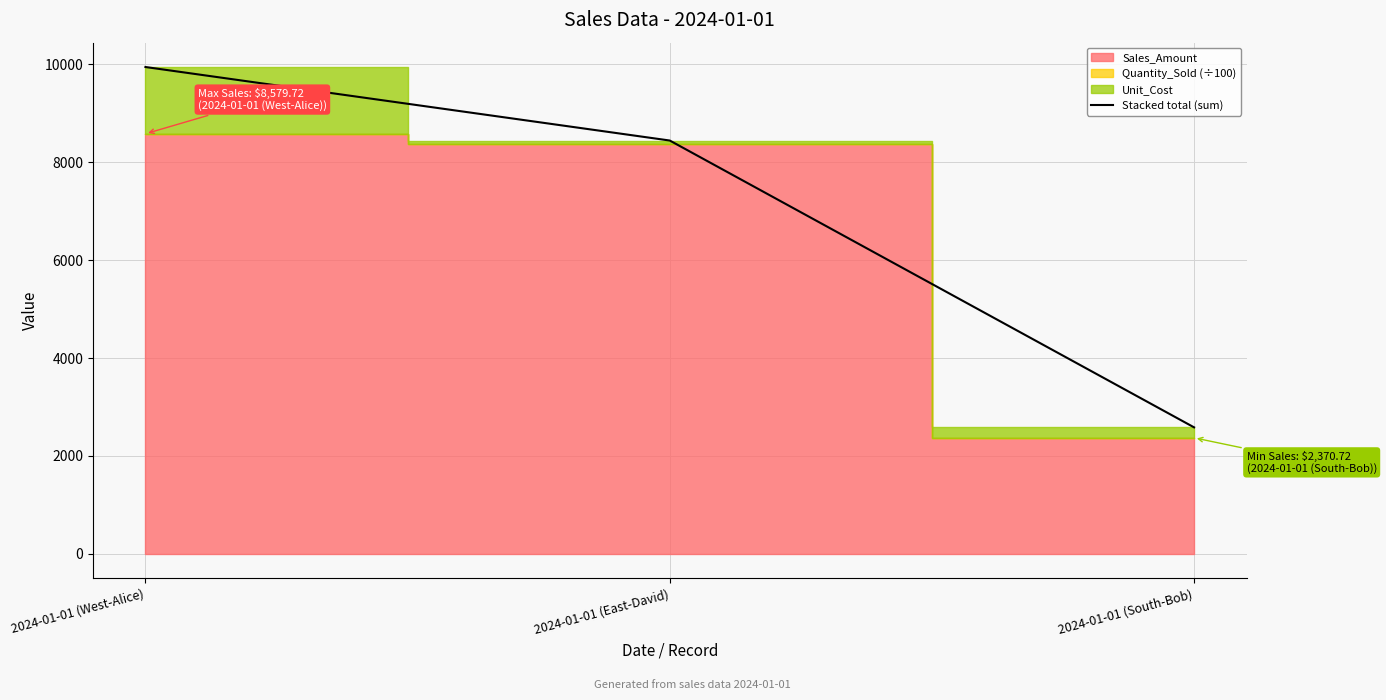

What position from the left is 2024-01-01 (East-David)?

2